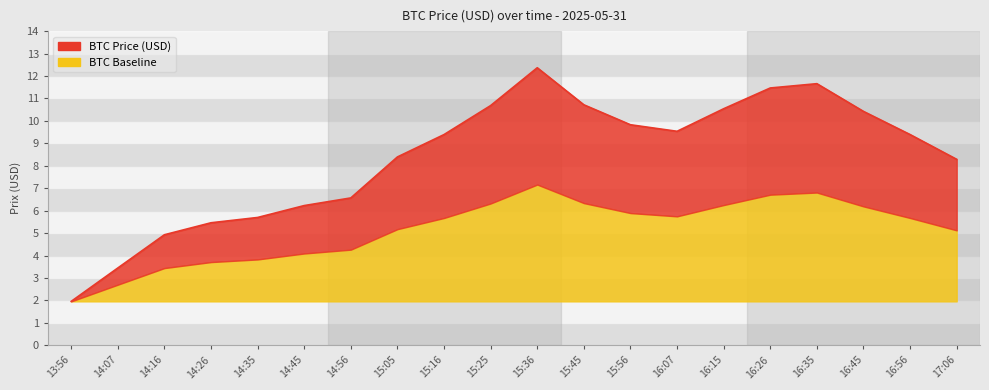

Rank the categories by value from lowest to highest.

13:56, 14:07, 14:16, 14:26, 14:35, 14:45, 14:56, 17:06, 15:05, 15:16, 16:56, 16:07, 15:56, 16:45, 16:15, 15:25, 15:45, 16:26, 16:35, 15:36